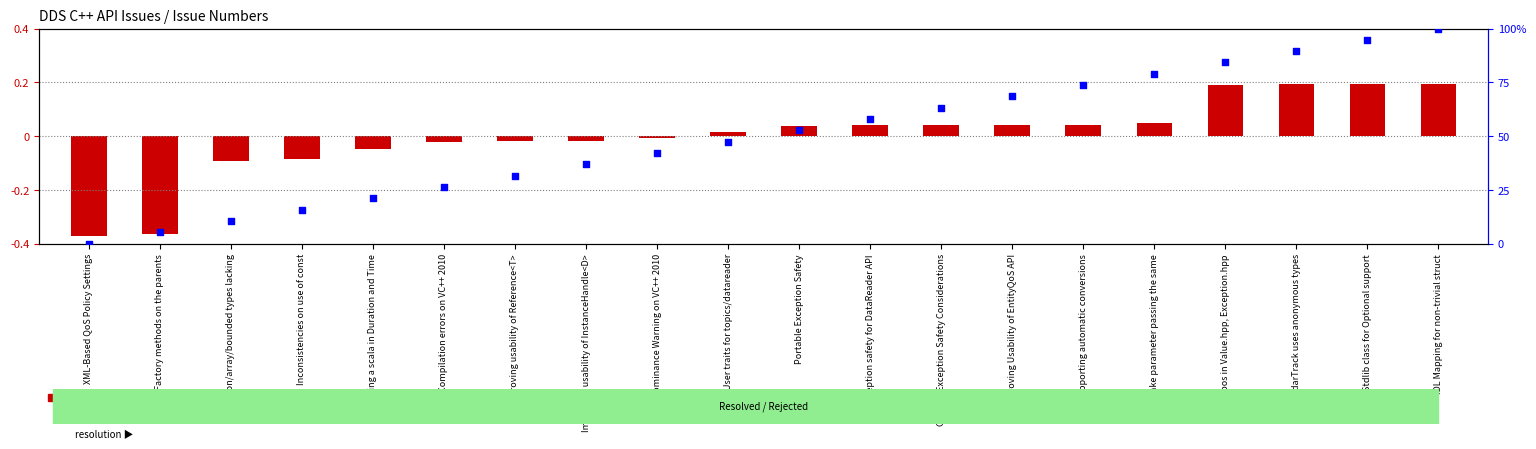

Which series reaches the minimum Y coordinate?

issue number (normalized)